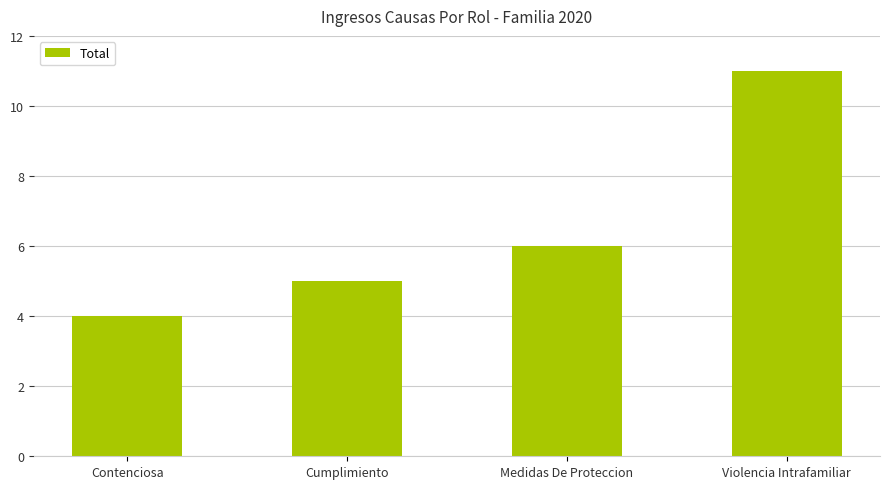

What is the approximate value at Medidas De Proteccion?

6